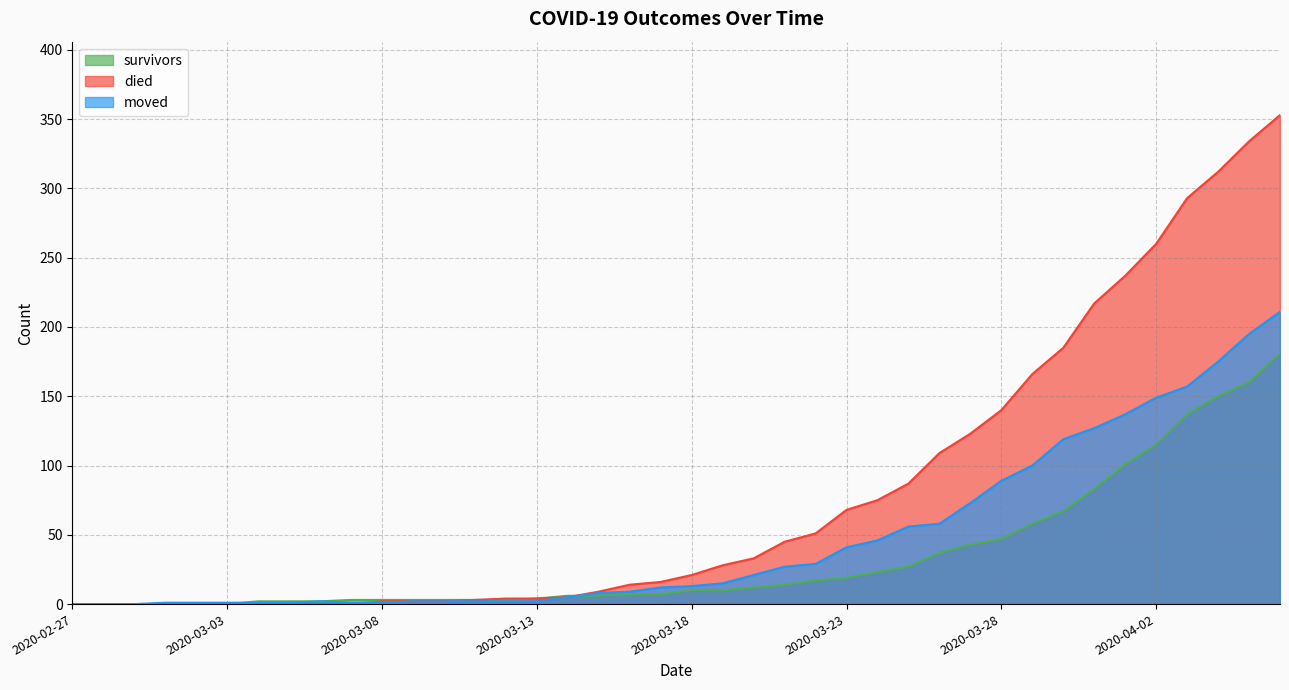

At which category is the sum across all series the highest?

2020-04-06